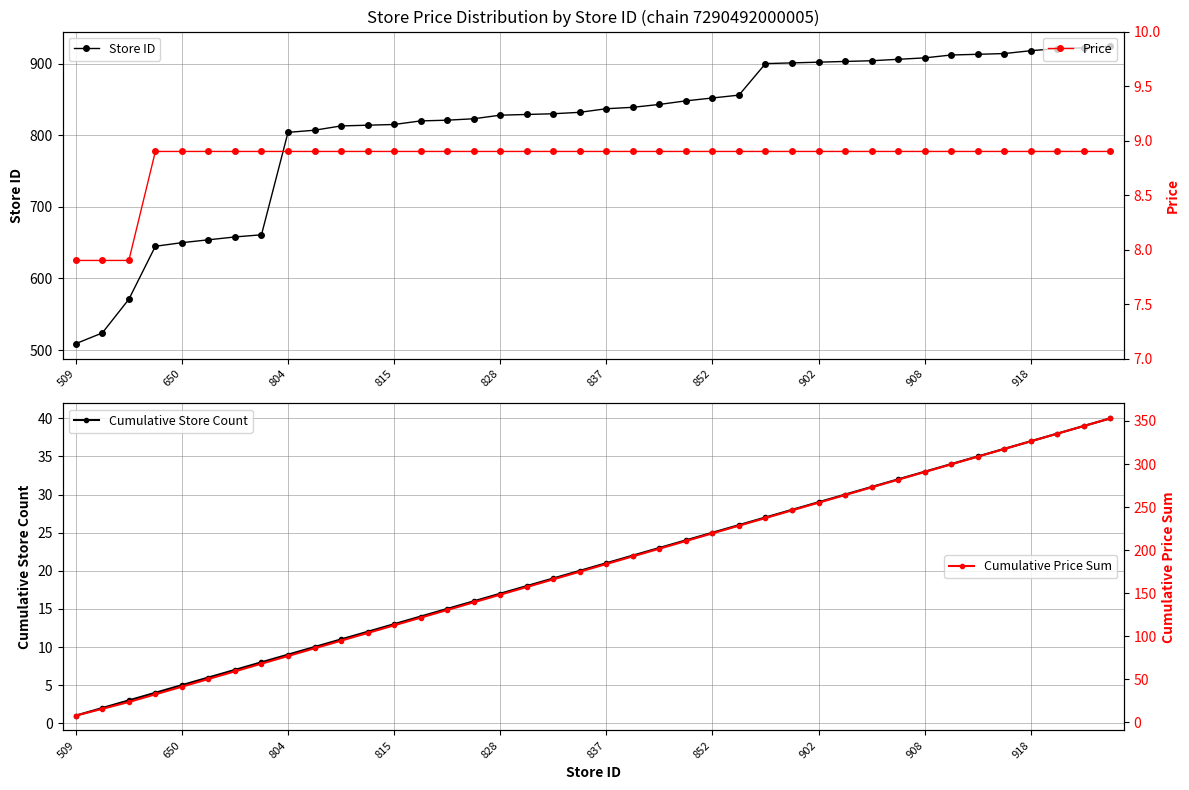

True or false: Cumulative Store Count and Store ID cross at least once.

False